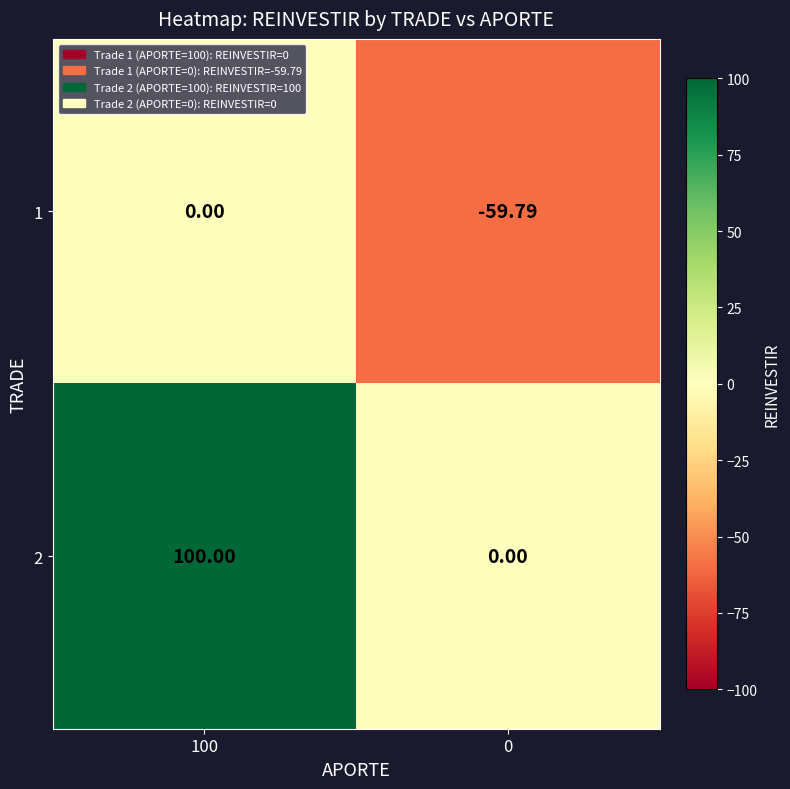

Is the value of 1 at 0 greater than the value of 2 at 100?

No